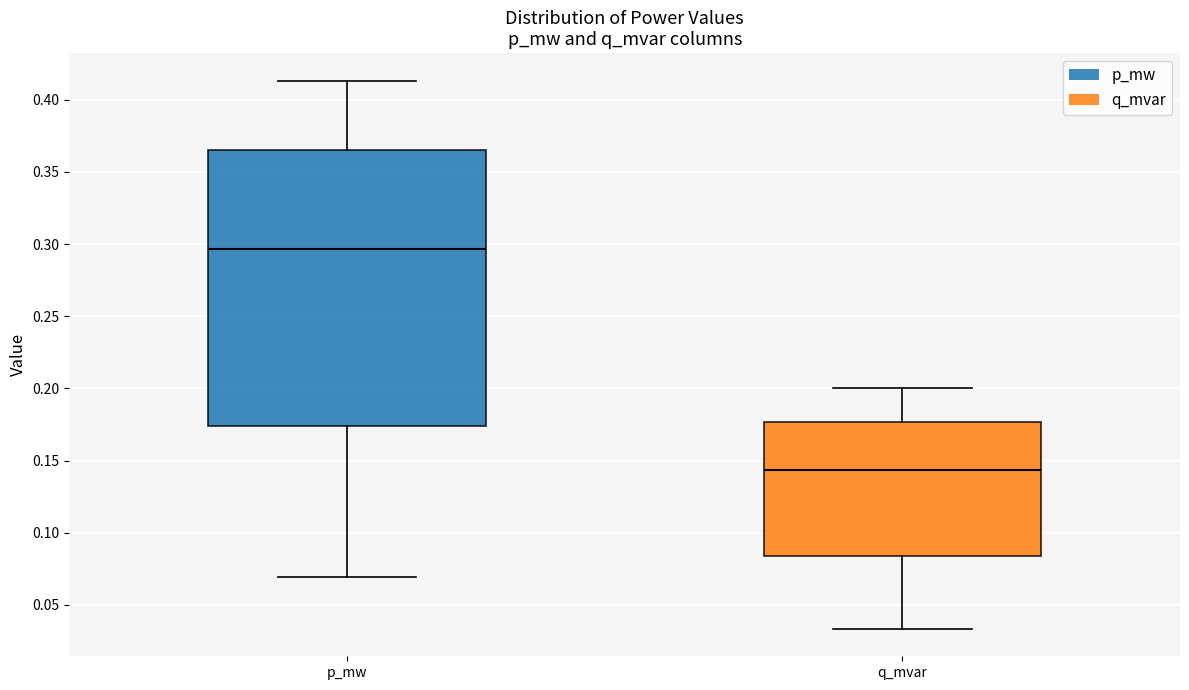

Which box is the tallest, from its lower edge to its upper edge?

p_mw